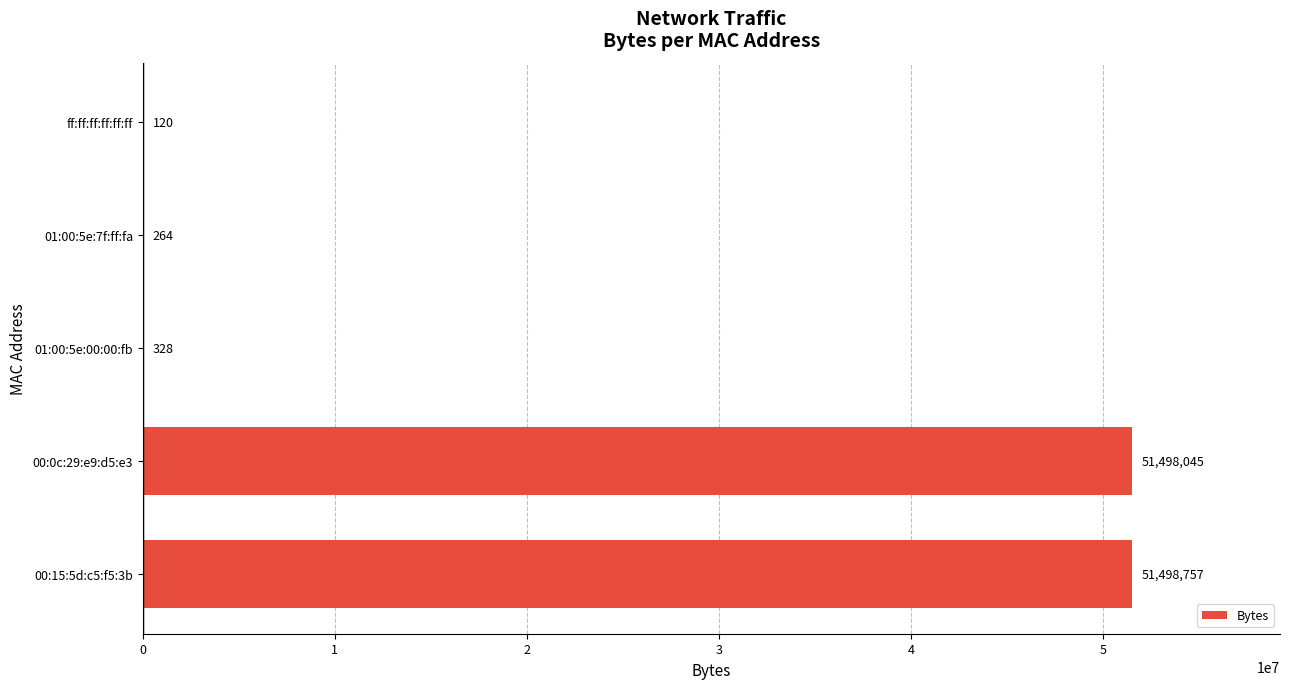

Reading bottom to top, transcribe all the data shown in this chart.

00:15:5d:c5:f5:3b=51498757	00:0c:29:e9:d5:e3=51498045	01:00:5e:00:00:fb=328	01:00:5e:7f:ff:fa=264	ff:ff:ff:ff:ff:ff=120